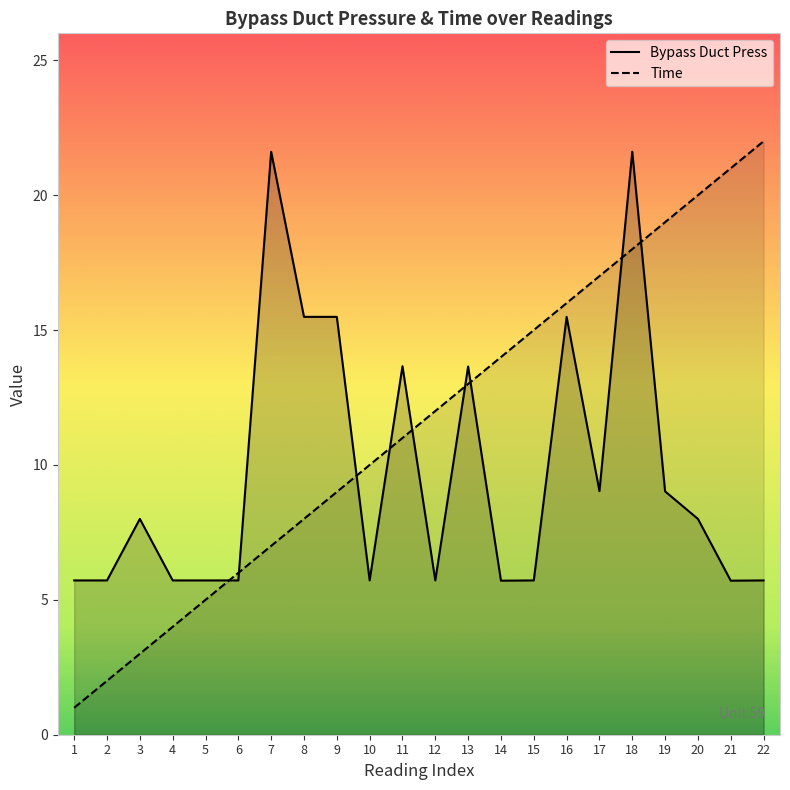

Is it true that Bypass Duct Press equals 7.9 at 8?

False